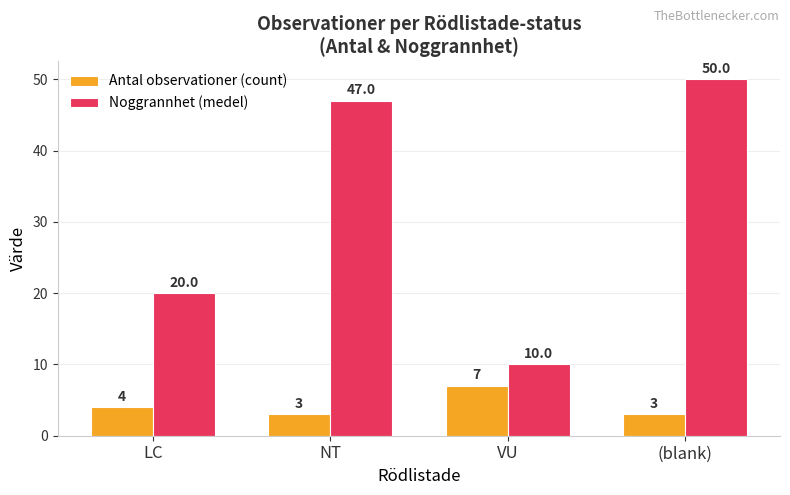

What is the approximate value of Noggrannhet (medel) at VU?

10